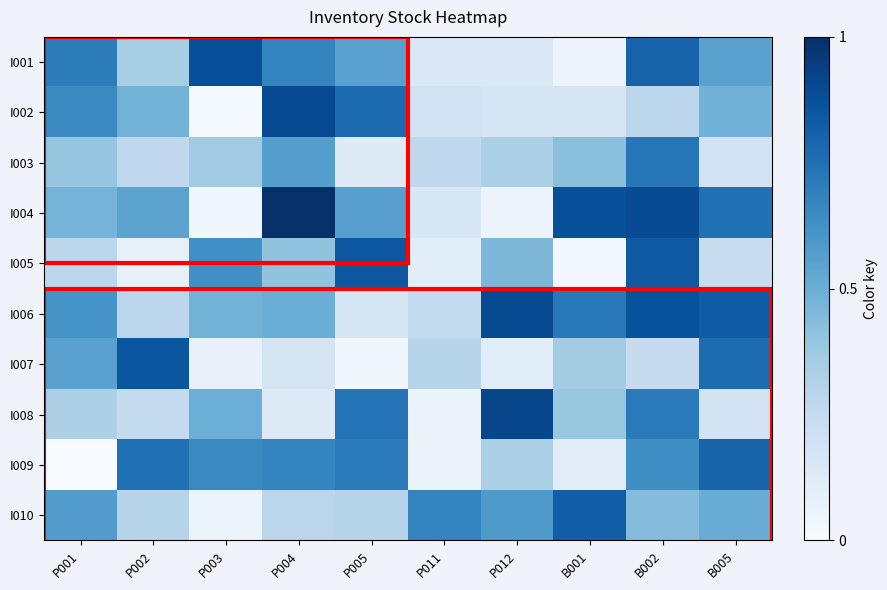

Which series has the largest total across all categories?

I006